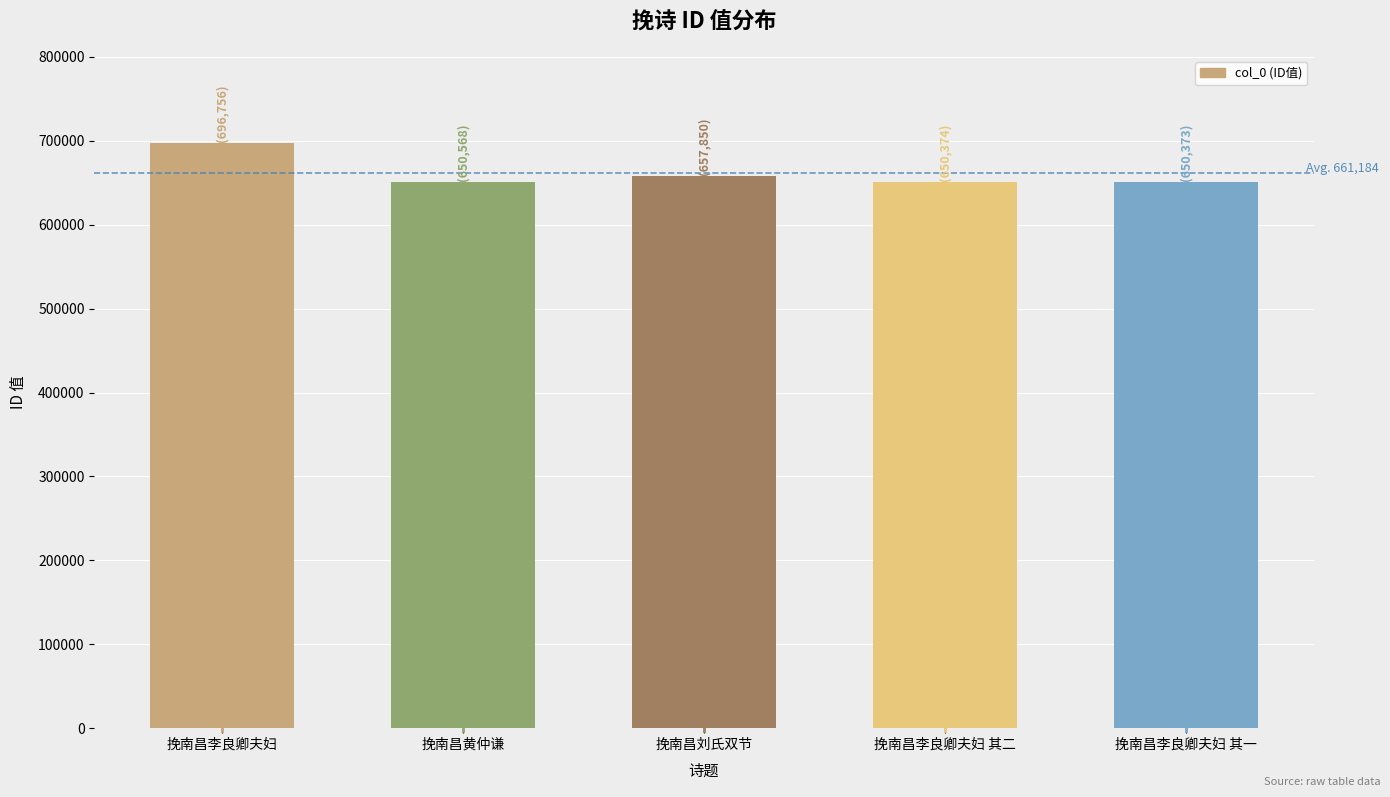

The value at 挽南昌刘氏双节 is 657850. True or false?

True